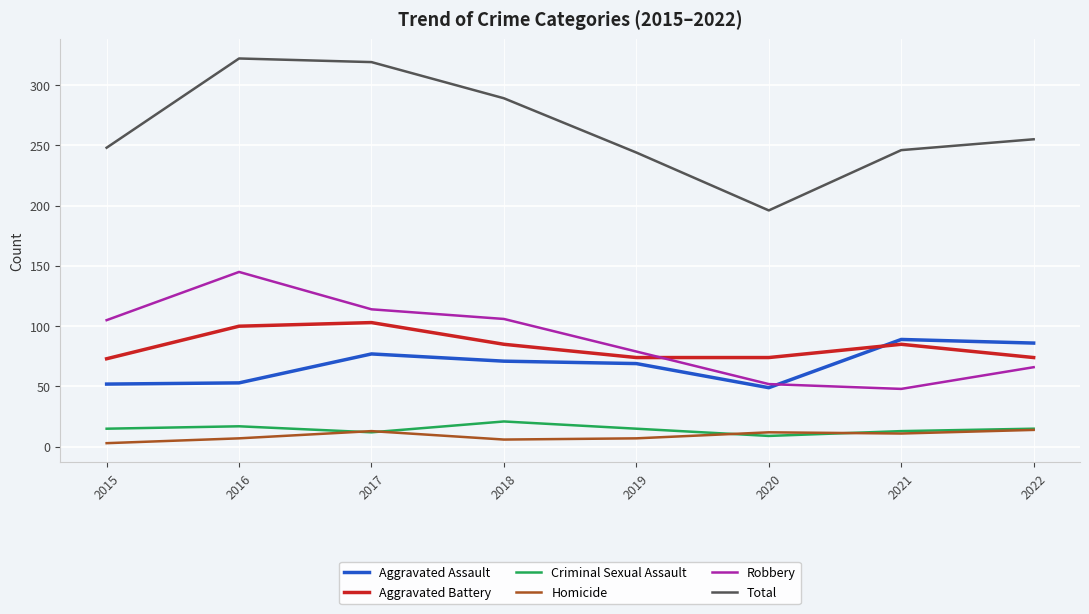

At which label does Total reach its minimum?

2020